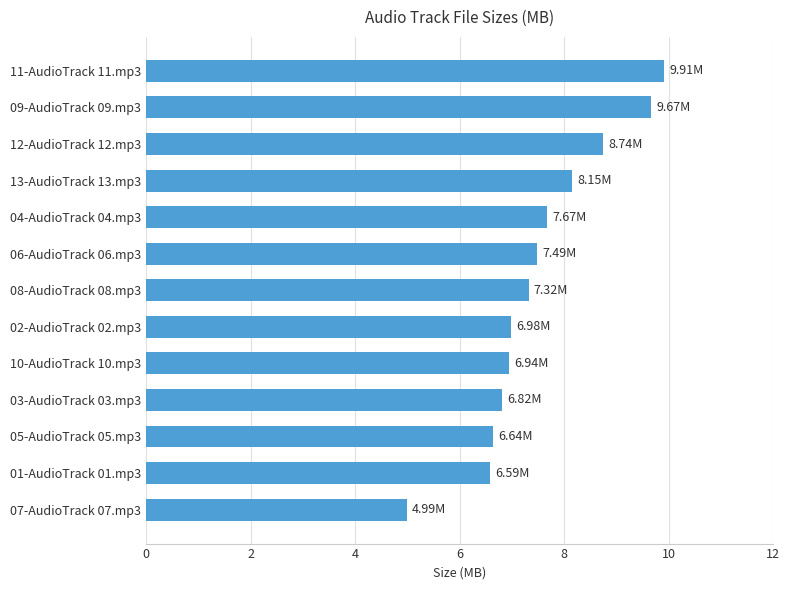

Are the bars horizontal?

Yes